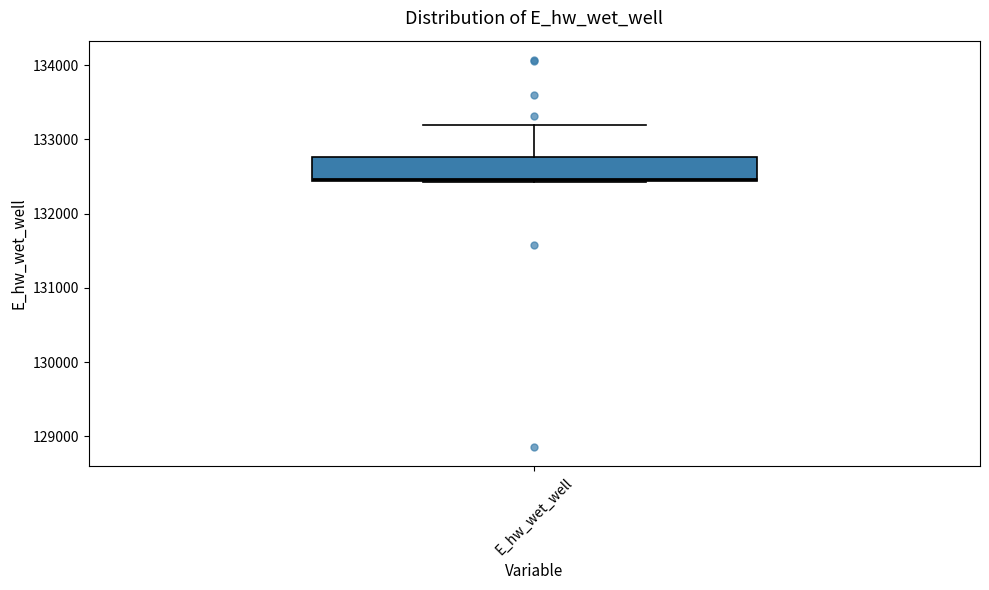

Where is the upper edge of the box for E_hw_wet_well on the y-axis? The values are not printed on the chart, so give them approximately, as read against the axis.

132800